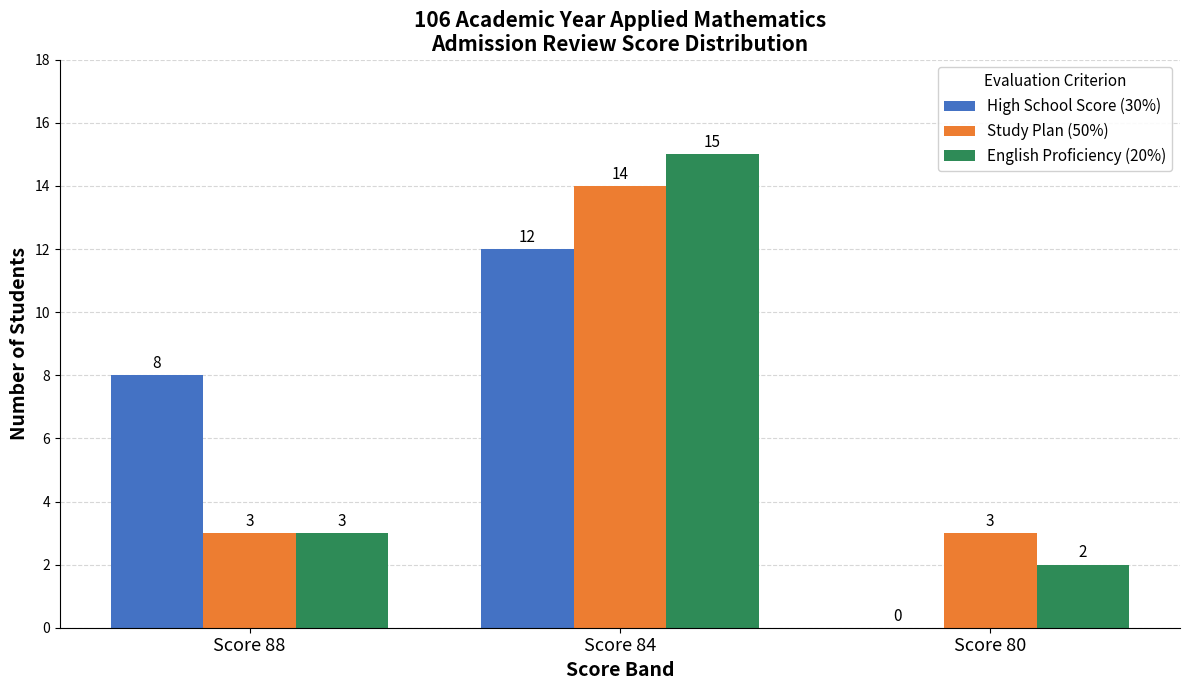

Between Score 88 and Score 80, which series saw the biggest shift?

High School Score (30%)